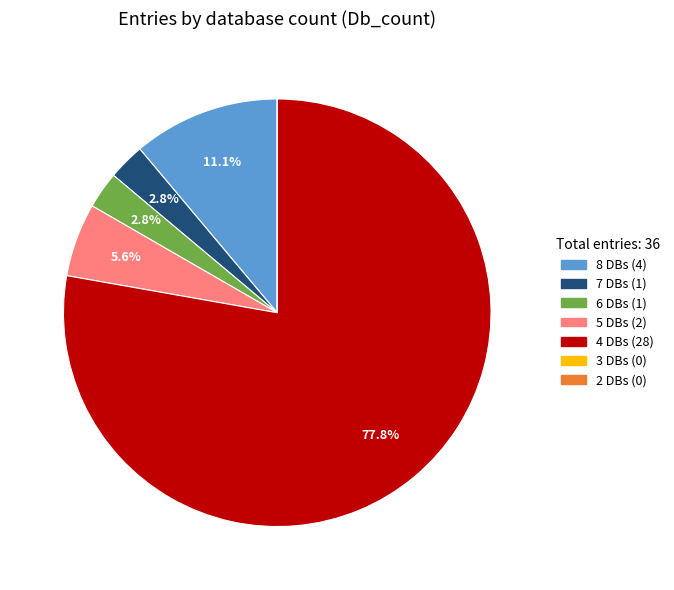

Is there any slice that represents more than half of the pie?

Yes